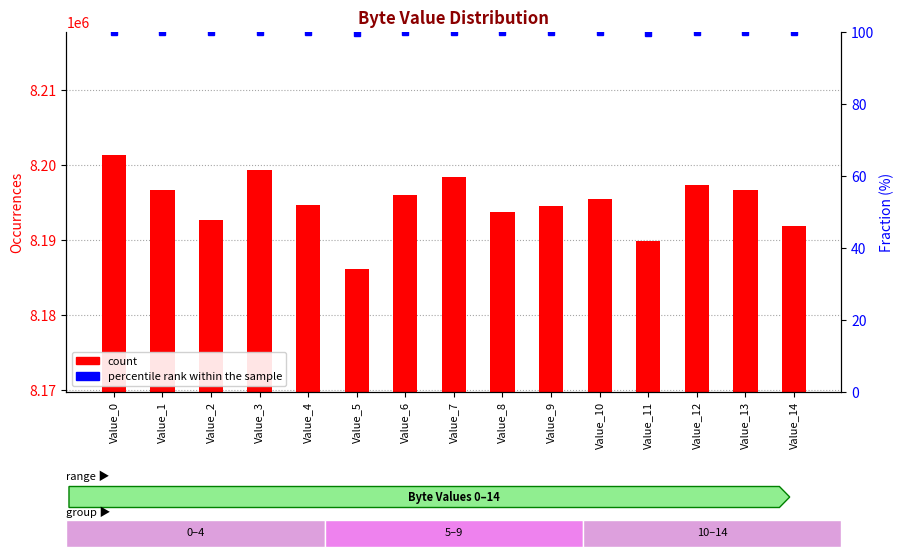

Is the value of count at Value_11 greater than the value of percentile rank within the sample at Value_3?

Yes